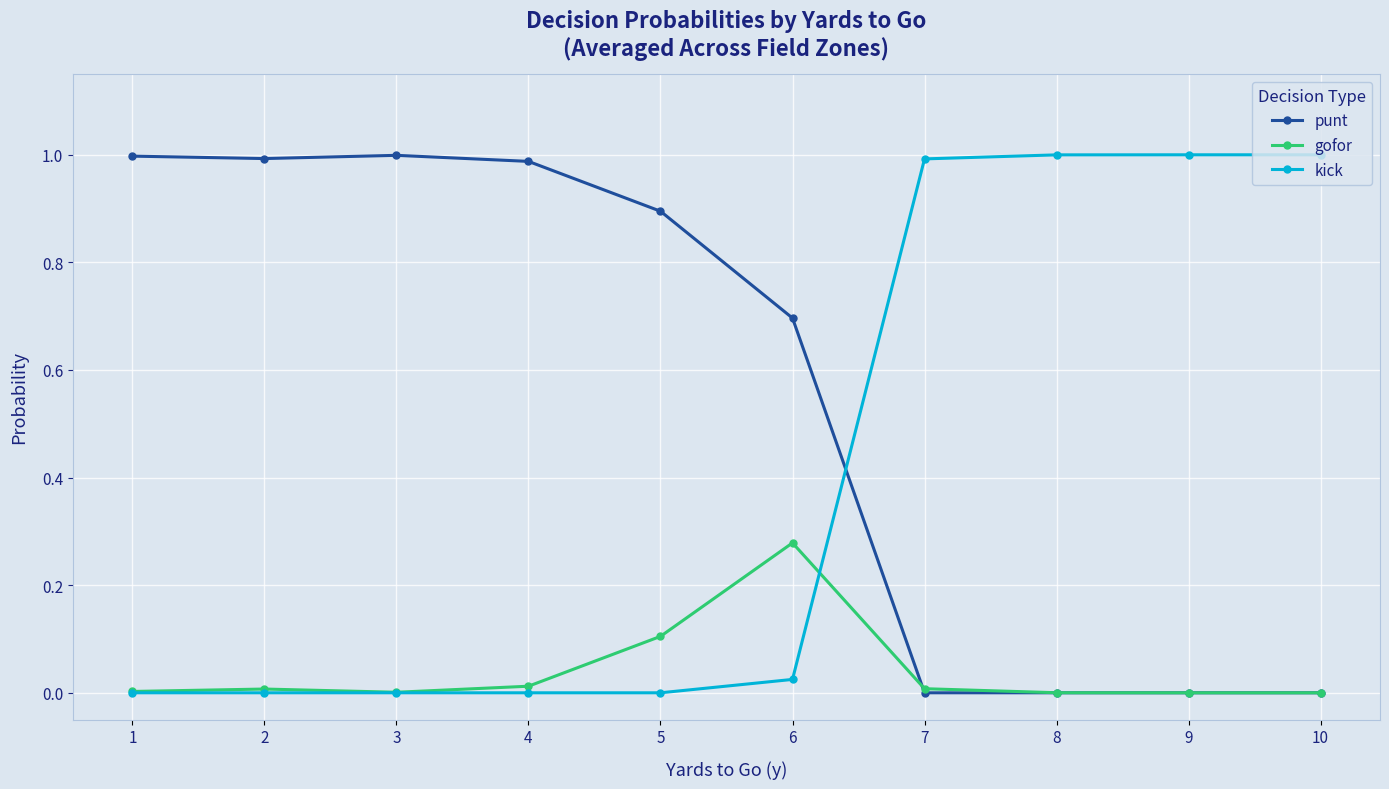

Which category has the highest value in the gofor series?

6